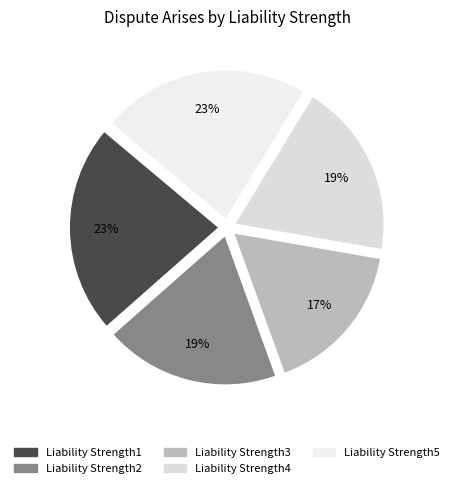

Between Liability Strength2 and Liability Strength1, which is larger?

Liability Strength1